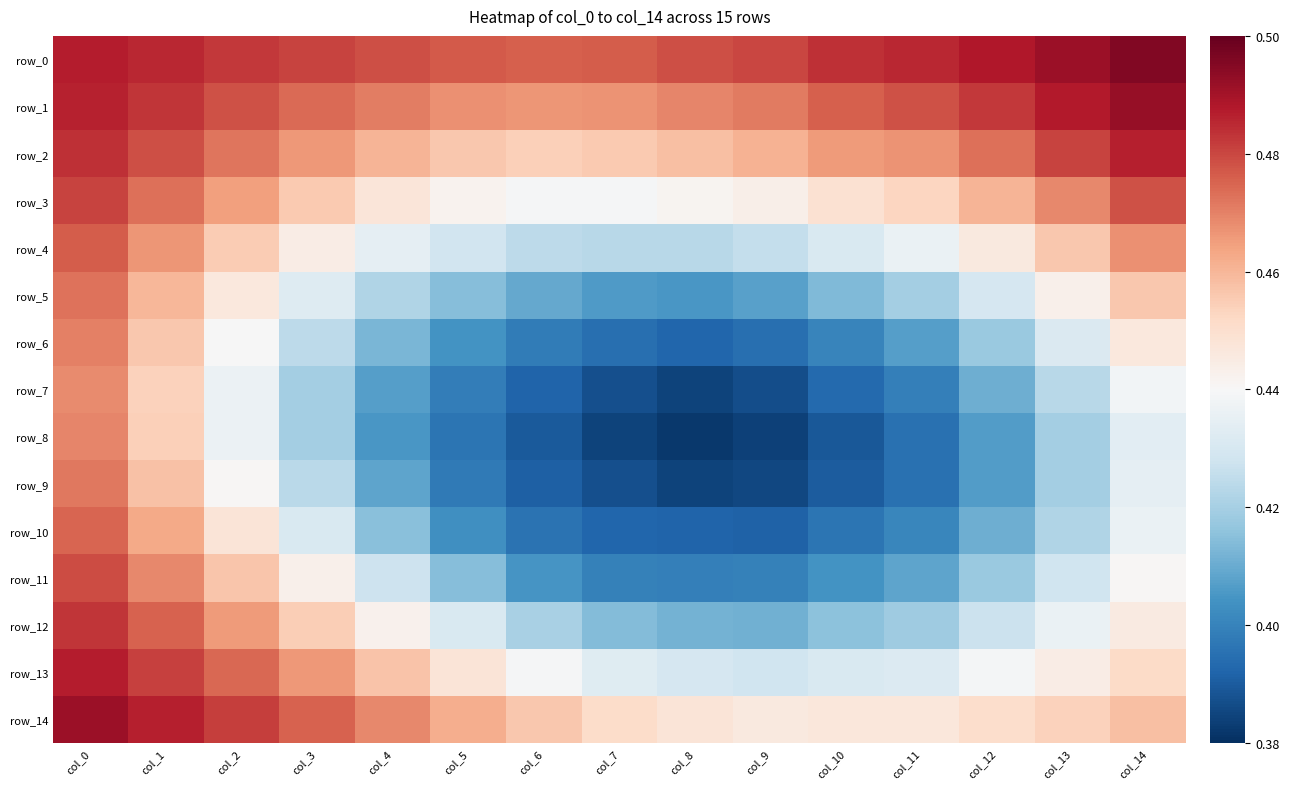

Reading left to right, transcribe all the data shown in this chart.

row_0: 0.5	0.5	0.5	0.5	0.5	0.5	0.5	0.5	0.5	0.5	0.5	0.5	0.5	0.5	0.5
row_1: 0.5	0.5	0.5	0.5	0.5	0.5	0.5	0.5	0.5	0.5	0.5	0.5	0.5	0.5	0.5
row_2: 0.5	0.5	0.5	0.5	0.5	0.5	0.5	0.5	0.5	0.5	0.5	0.5	0.5	0.5	0.5
row_3: 0.5	0.5	0.5	0.5	0.4	0.4	0.4	0.4	0.4	0.4	0.4	0.5	0.5	0.5	0.5
row_4: 0.5	0.5	0.5	0.4	0.4	0.4	0.4	0.4	0.4	0.4	0.4	0.4	0.4	0.5	0.5
row_5: 0.5	0.5	0.4	0.4	0.4	0.4	0.4	0.4	0.4	0.4	0.4	0.4	0.4	0.4	0.5
row_6: 0.5	0.5	0.4	0.4	0.4	0.4	0.4	0.4	0.4	0.4	0.4	0.4	0.4	0.4	0.4
row_7: 0.5	0.5	0.4	0.4	0.4	0.4	0.4	0.4	0.4	0.4	0.4	0.4	0.4	0.4	0.4
row_8: 0.5	0.5	0.4	0.4	0.4	0.4	0.4	0.4	0.4	0.4	0.4	0.4	0.4	0.4	0.4
row_9: 0.5	0.5	0.4	0.4	0.4	0.4	0.4	0.4	0.4	0.4	0.4	0.4	0.4	0.4	0.4
row_10: 0.5	0.5	0.4	0.4	0.4	0.4	0.4	0.4	0.4	0.4	0.4	0.4	0.4	0.4	0.4
row_11: 0.5	0.5	0.5	0.4	0.4	0.4	0.4	0.4	0.4	0.4	0.4	0.4	0.4	0.4	0.4
row_12: 0.5	0.5	0.5	0.5	0.4	0.4	0.4	0.4	0.4	0.4	0.4	0.4	0.4	0.4	0.4
row_13: 0.5	0.5	0.5	0.5	0.5	0.4	0.4	0.4	0.4	0.4	0.4	0.4	0.4	0.4	0.5
row_14: 0.5	0.5	0.5	0.5	0.5	0.5	0.5	0.5	0.4	0.4	0.4	0.4	0.5	0.5	0.5